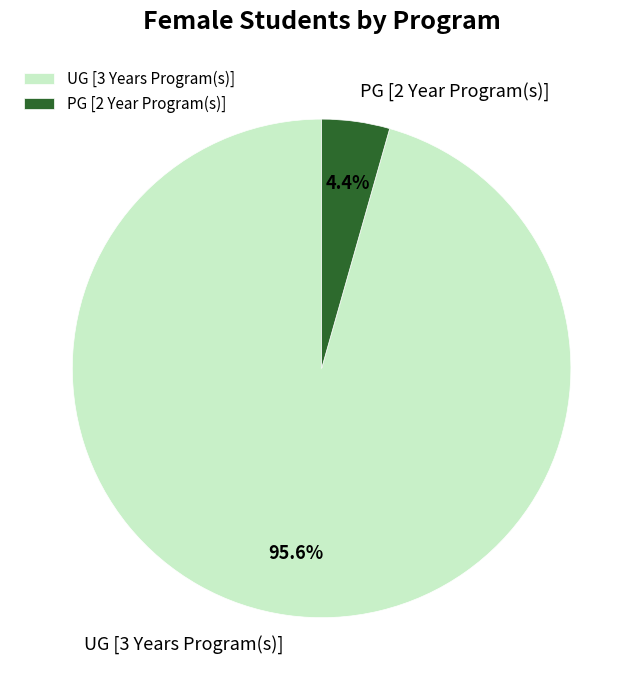

To the nearest percent, what is the average slice percentage?

50%